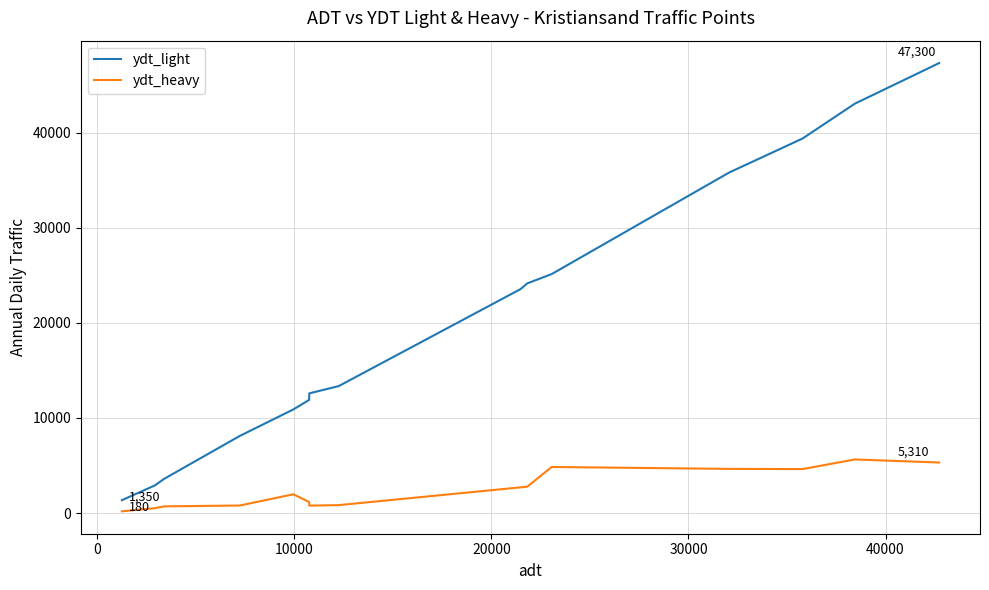

What is the minimum value for ydt_light?

1350